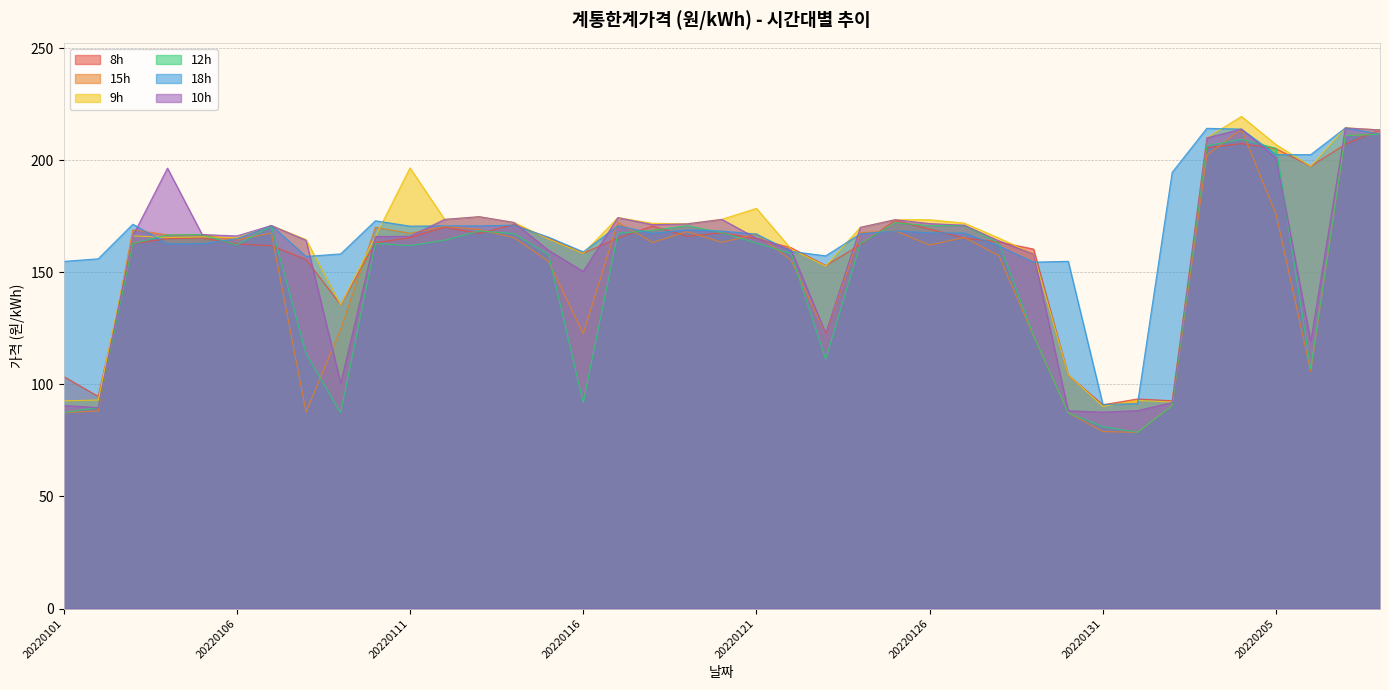

Reading left to right, extract all data points from this chart.

8h: 103.6	94.6	162.8	165.0	165.3	162.7	161.9	155.7	135.6	163.2	165.4	170.2	167.3	171.3	165.3	158.5	165.3	170.7	166.1	167.6	165.1	161.0	153.1	162.3	173.2	169.3	165.3	163.5	160.4	104.2	90.9	93.5	92.7	205.6	207.4	205.2	197.3	207.2	213.6
15h: 87.4	88.2	168.9	166.7	166.9	164.4	167.6	87.7	124.7	170.1	167.4	170.5	169.1	165.5	154.9	122.6	172.3	163.3	168.2	163.4	167.1	155.5	122.6	167.7	168.6	162.2	165.6	157.4	121.7	87.4	79.0	78.6	90.5	202.2	213.9	175.9	105.8	211.0	211.7
9h: 92.7	93.0	166.3	165.6	165.8	165.4	170.9	164.6	135.6	166.0	196.6	173.6	174.8	172.3	164.9	158.5	174.4	171.9	171.7	173.6	178.6	160.4	152.8	170.1	173.5	173.5	172.0	165.3	158.2	104.4	90.2	92.8	92.1	210.0	219.6	207.0	197.3	214.5	213.5
12h: 87.4	89.7	162.8	166.7	166.9	162.2	170.6	113.7	87.4	162.9	162.0	164.3	168.5	167.3	157.9	91.8	167.4	168.7	170.8	167.7	163.1	158.4	111.3	162.8	172.2	170.8	170.9	163.1	121.8	87.4	81.1	78.6	90.5	206.4	209.4	205.4	106.9	211.0	211.7
18h: 154.9	156.0	171.5	162.7	162.8	165.0	170.9	157.1	158.2	173.0	170.6	170.8	170.7	171.0	165.7	159.2	170.8	167.4	168.9	168.4	167.1	159.4	157.4	167.2	168.6	167.6	167.5	161.7	154.6	154.9	91.1	91.4	194.6	214.3	213.9	202.5	202.5	214.4	211.7
10h: 90.6	89.7	166.3	196.5	166.9	166.2	170.9	164.3	100.5	166.0	166.1	173.6	174.8	172.3	159.8	150.4	174.4	171.3	171.6	173.6	165.2	160.1	122.8	170.1	173.5	171.8	171.0	164.0	158.2	88.2	87.6	88.3	91.9	210.0	213.9	201.0	119.1	214.4	213.5